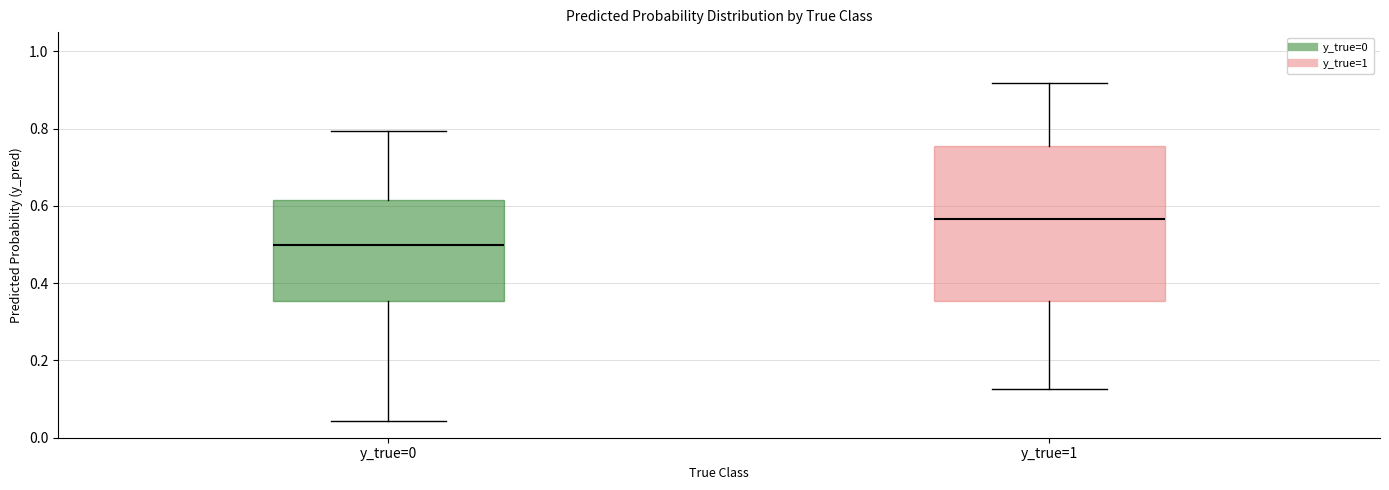

Where does the lower whisker of the box for y_true=1 end on the y-axis? The values are not printed on the chart, so give them approximately, as read against the axis.

0.12